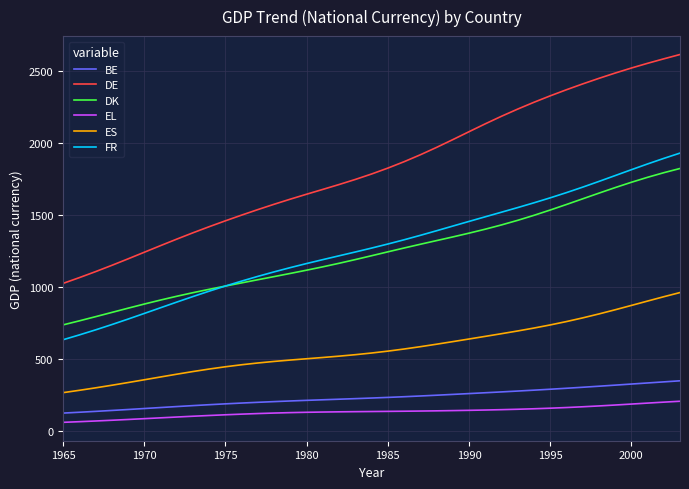

Which series has the widest spread of values?

DE